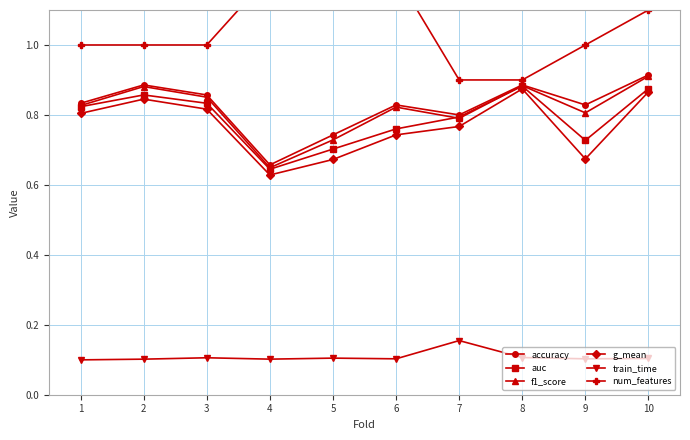

True or false: f1_score and train_time cross at least once.

False